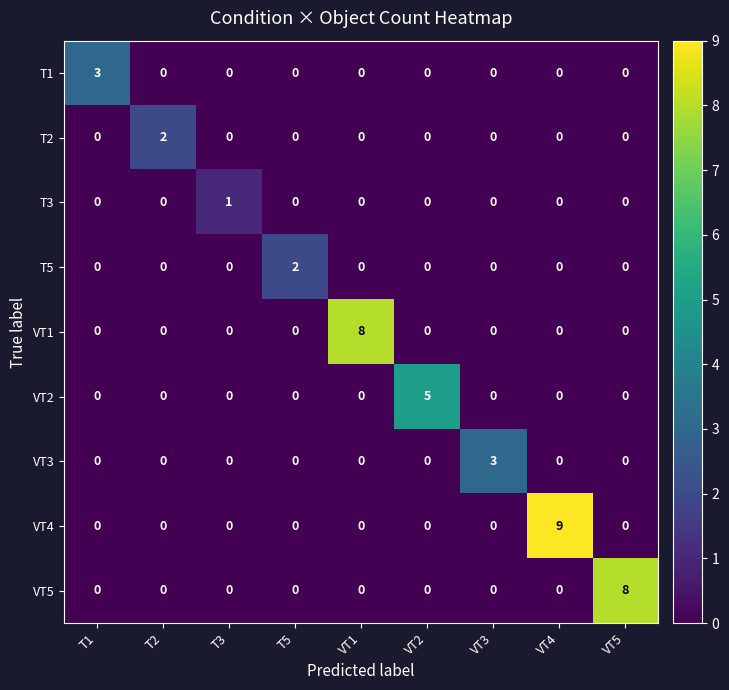

How many VT3 values are between 0 and 1?

8